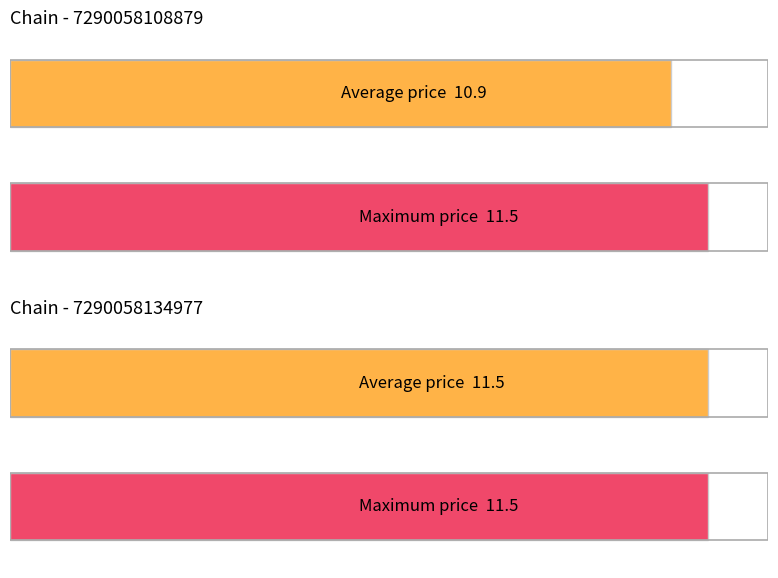

True or false: Max Price has a value of 11.5 at 7290058134977.

True